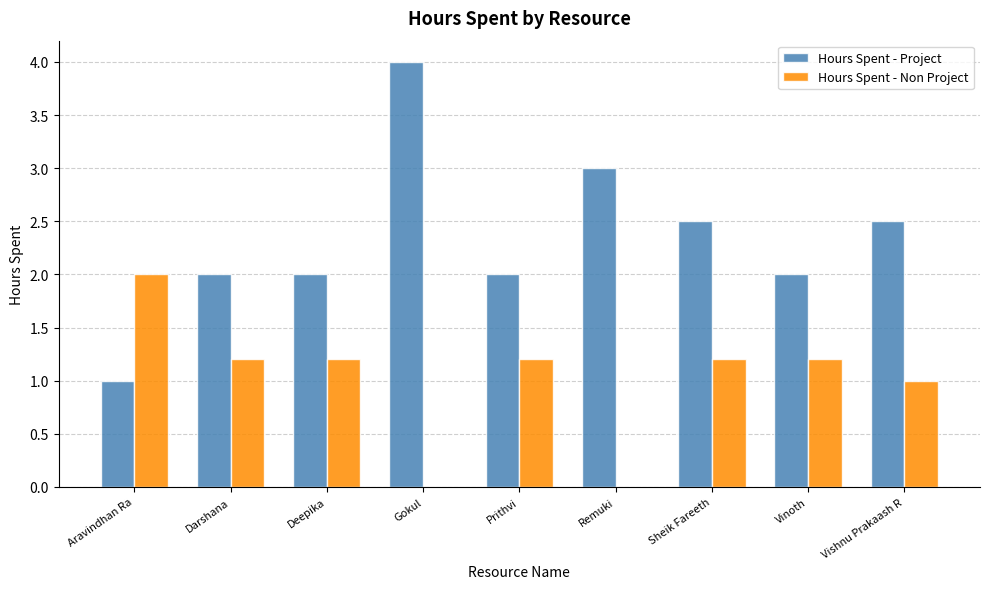

Reading right to left, extract all data points from this chart.

Hours Spent - Project: Vishnu Prakaash R=2.5	Vinoth=2.0	Sheik Fareeth=2.5	Remuki=3.0	Prithvi=2.0	Gokul=4.0	Deepika=2.0	Darshana=2.0	Aravindhan Ra=1.0
Hours Spent - Non Project: Vishnu Prakaash R=1.0	Vinoth=1.2	Sheik Fareeth=1.2	Remuki=0.0	Prithvi=1.2	Gokul=0.0	Deepika=1.2	Darshana=1.2	Aravindhan Ra=2.0